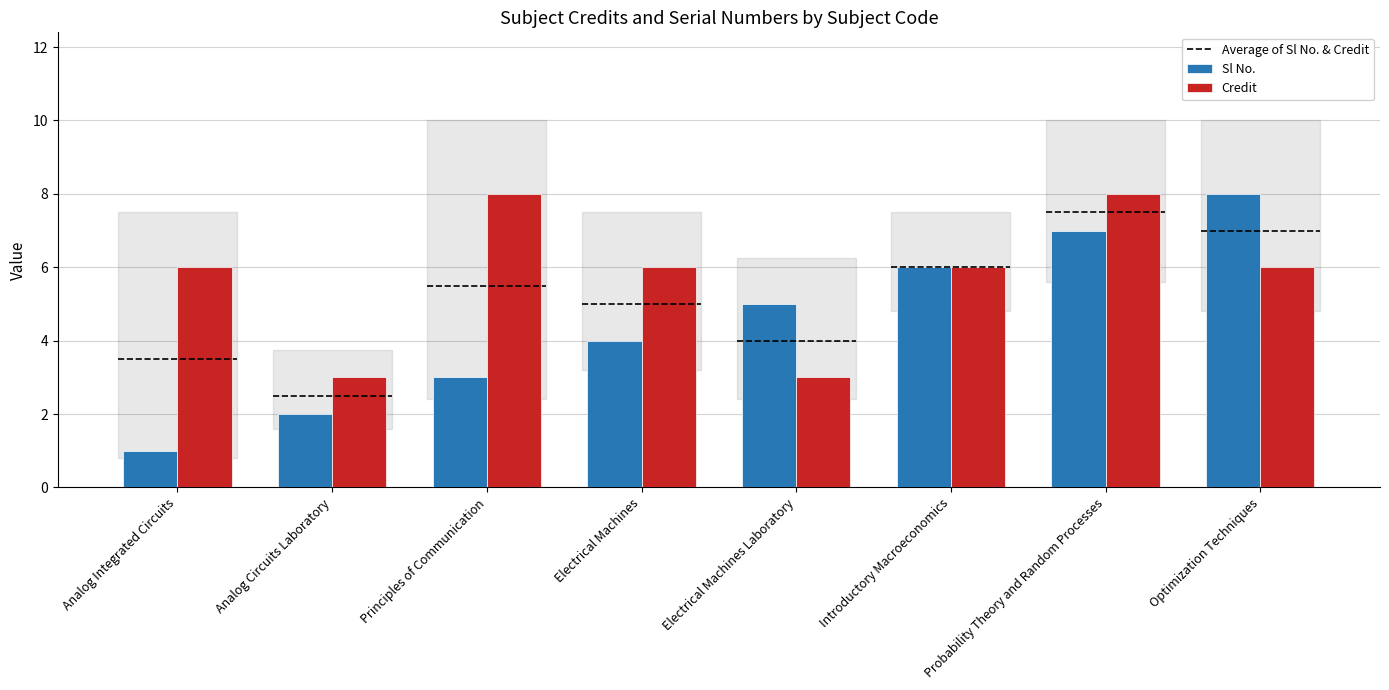

Between Electrical Machines and Optimization Techniques, which series saw the biggest shift?

Sl No.